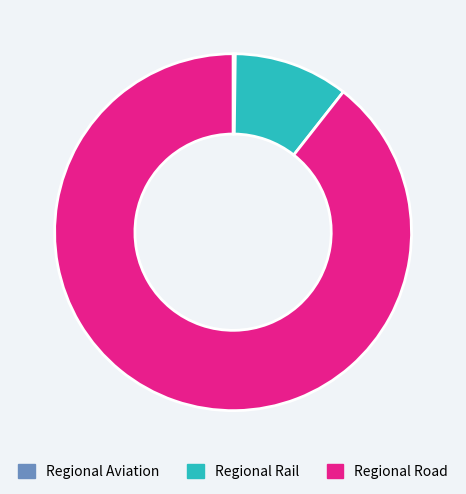

Which slice represents more than half of the pie?

Regional Road